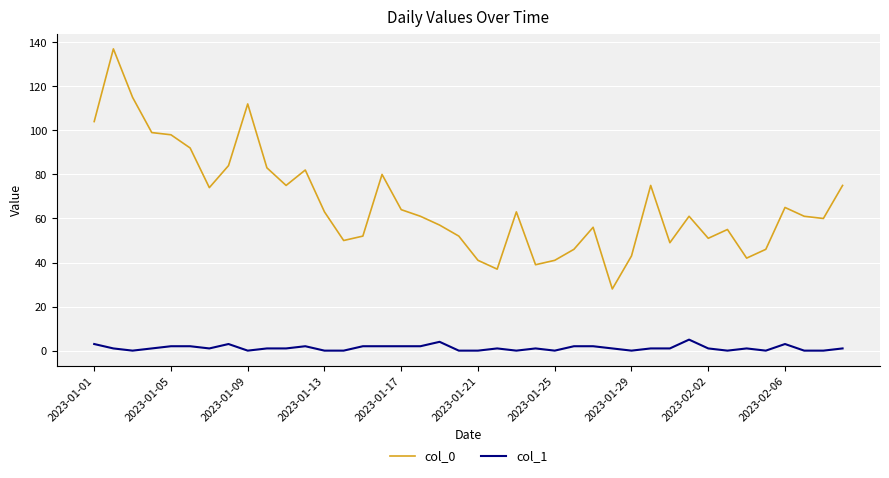

Which series has the largest total across all categories?

col_0